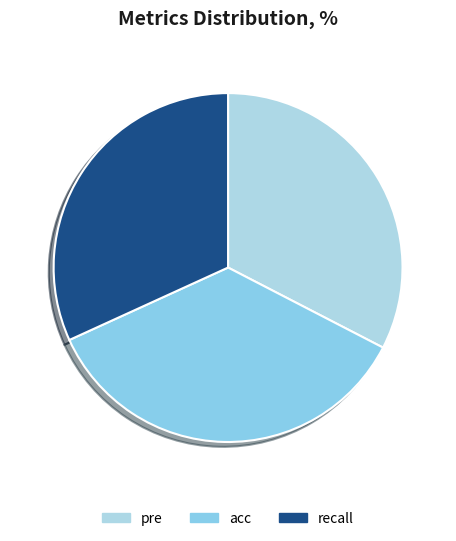

How many segments does this pie chart have?

3